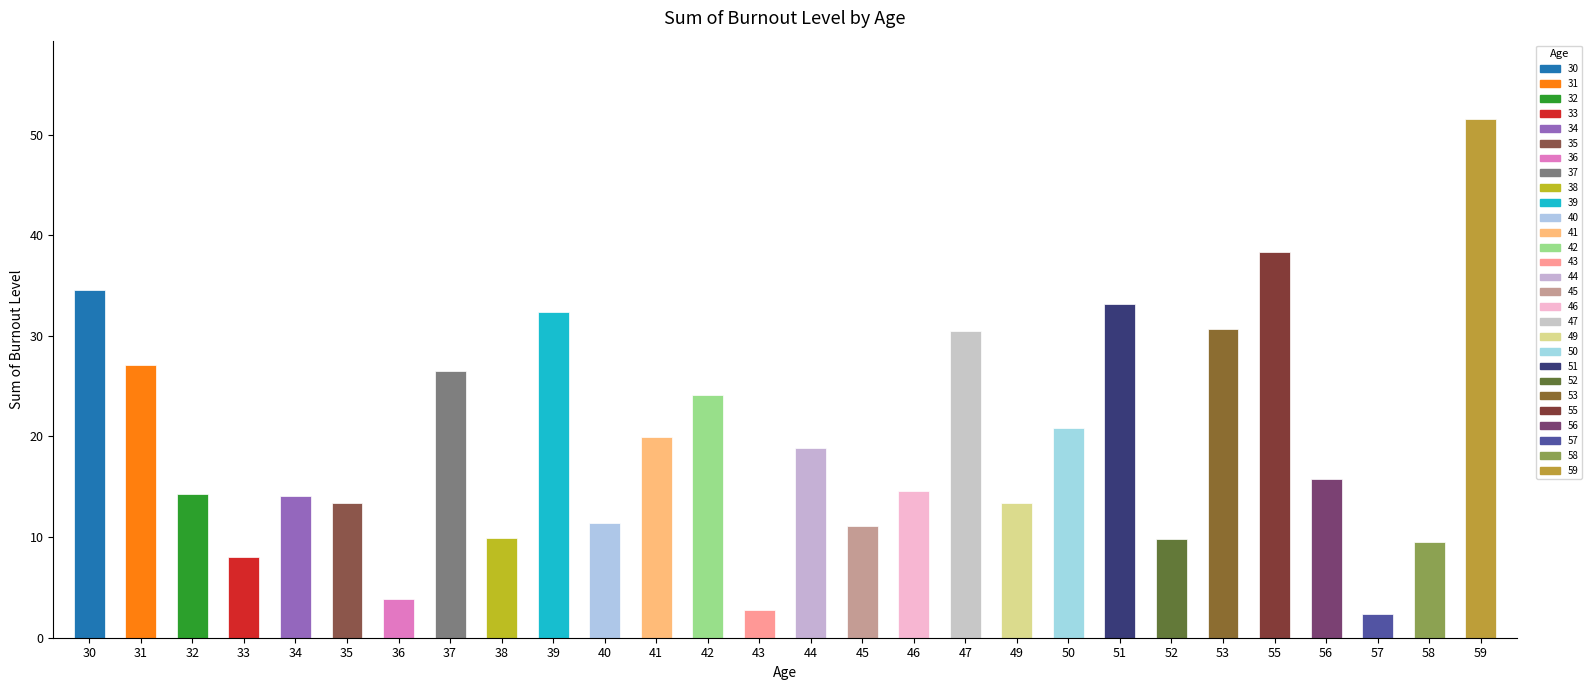

Is it true that the value at 41 is 19.9?

True